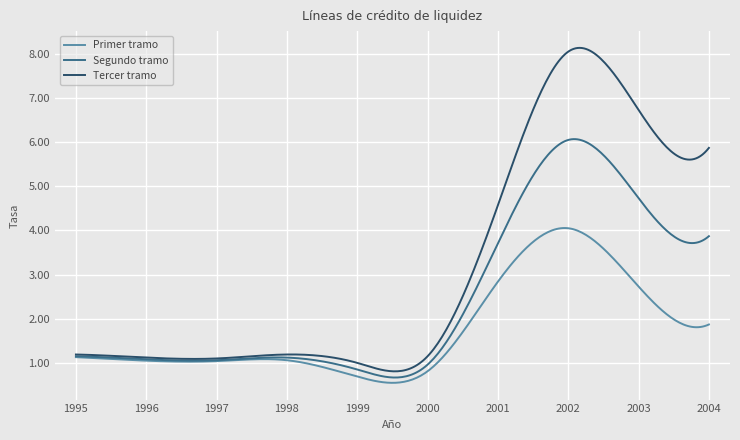

What is the smallest value displayed?

0.5